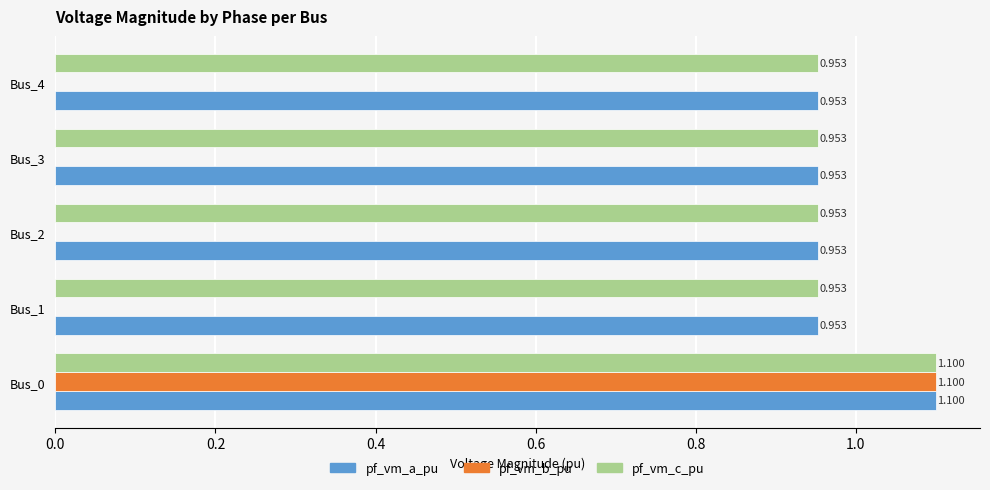

Is the value of pf_vm_b_pu at Bus_4 greater than the value of pf_vm_a_pu at Bus_0?

No